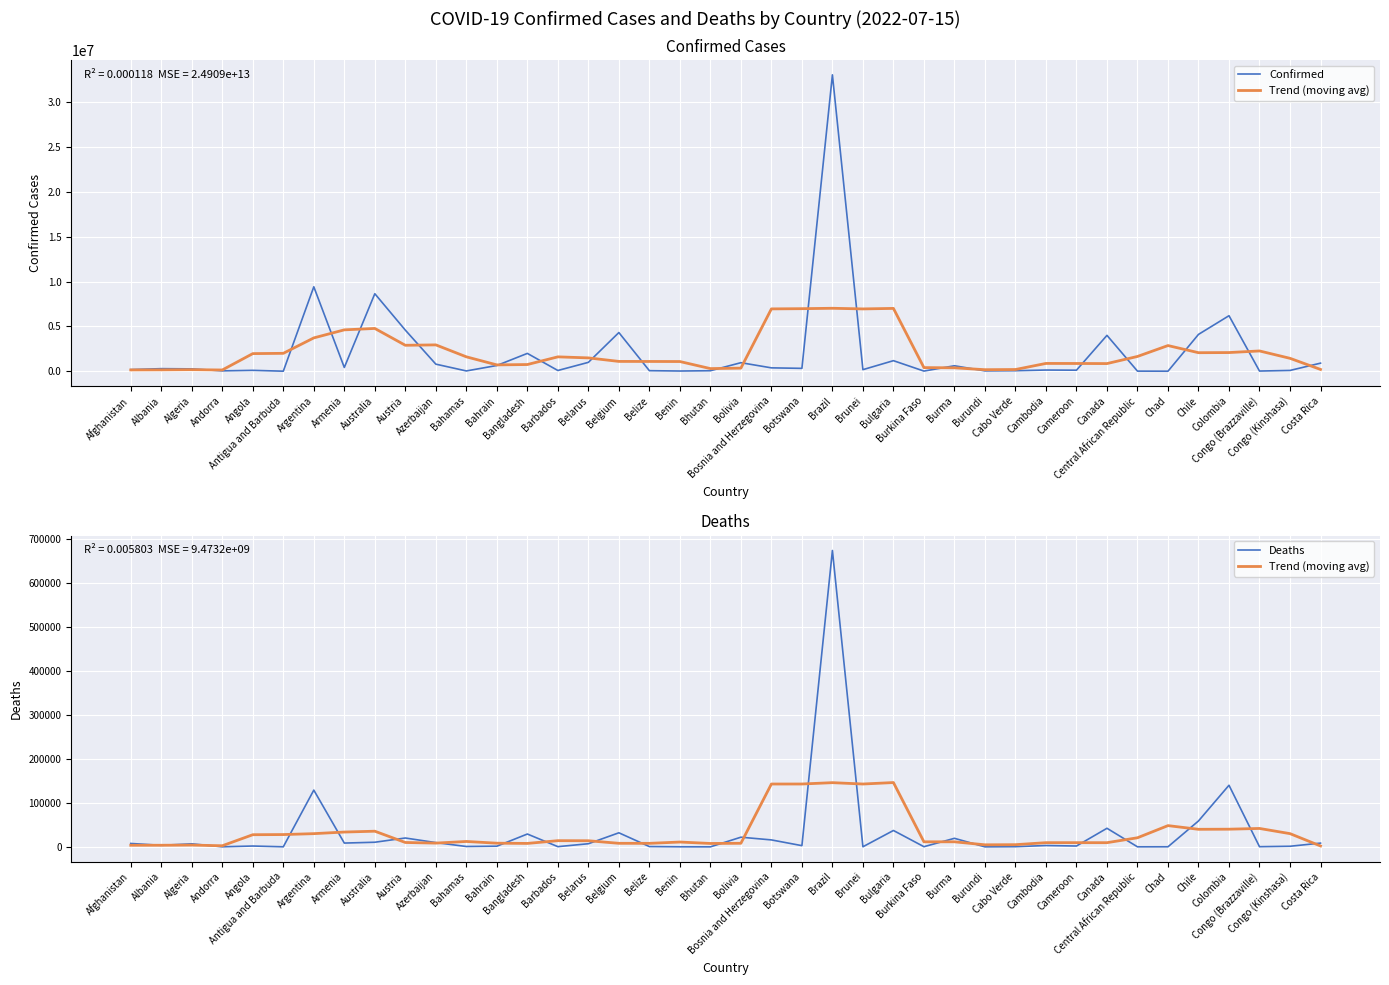

What is the difference between the second highest and minimum values in the Confirmed series?

9418744.0